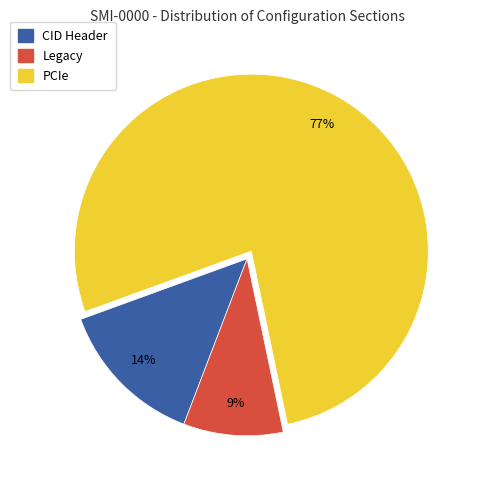

Do CID Header and Legacy together represent more than half of the pie?

No